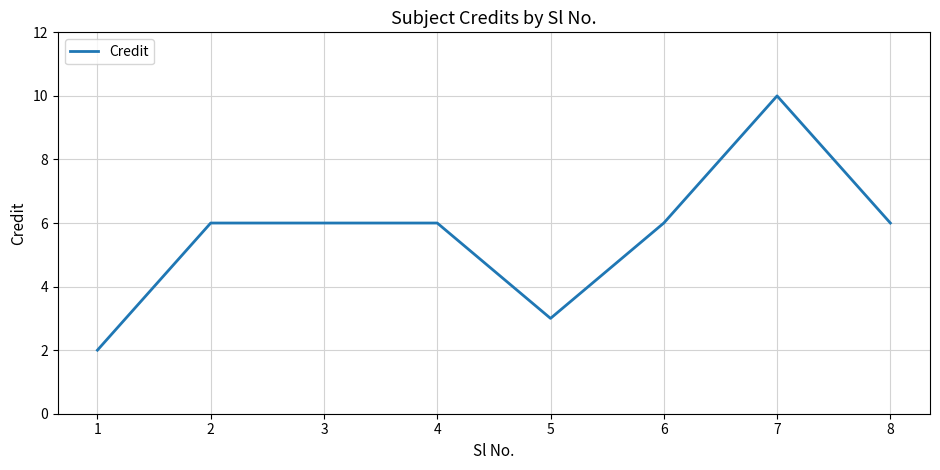

Is it true that the value at 6 is 9?

False